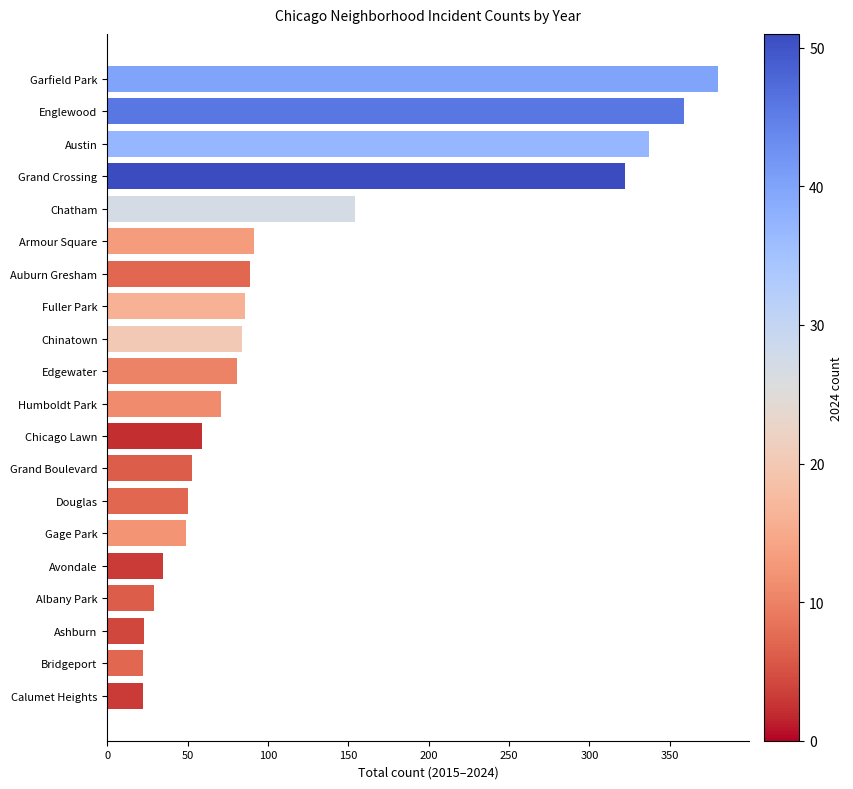

Is it true that the value at Armour Square is 32?

False